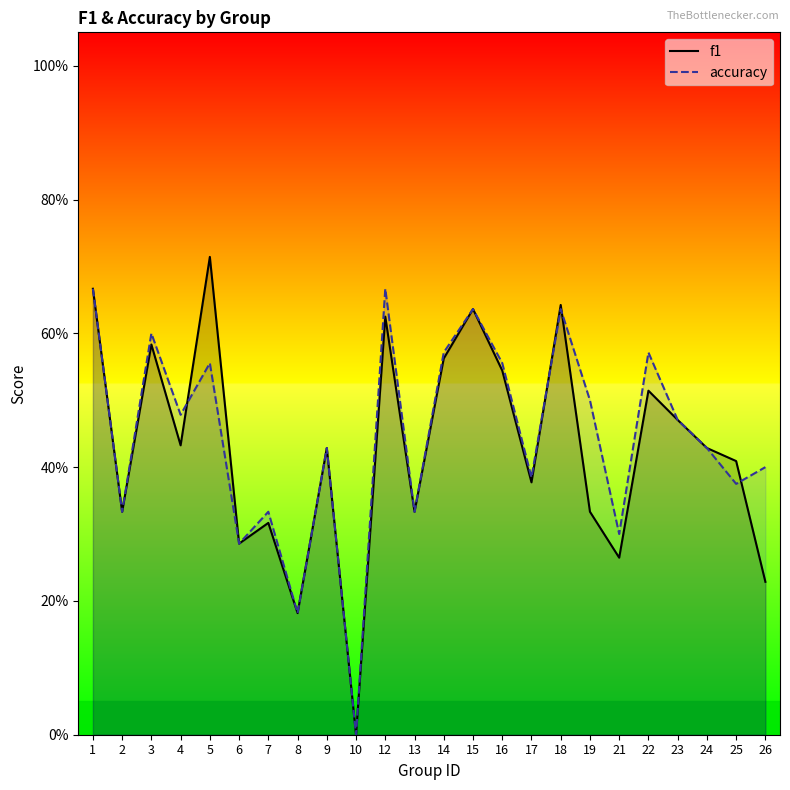

Reading left to right, list all the values displayed in this chart.

f1: 1=0.7	2=0.3	3=0.6	4=0.4	5=0.7	6=0.3	7=0.3	8=0.2	9=0.4	10=0.0	12=0.6	13=0.3	14=0.6	15=0.6	16=0.5	17=0.4	18=0.6	19=0.3	21=0.3	22=0.5	23=0.5	24=0.4	25=0.4	26=0.2
accuracy: 1=0.7	2=0.3	3=0.6	4=0.5	5=0.6	6=0.3	7=0.3	8=0.2	9=0.4	10=0.0	12=0.7	13=0.3	14=0.6	15=0.6	16=0.6	17=0.4	18=0.6	19=0.5	21=0.3	22=0.6	23=0.5	24=0.4	25=0.4	26=0.4